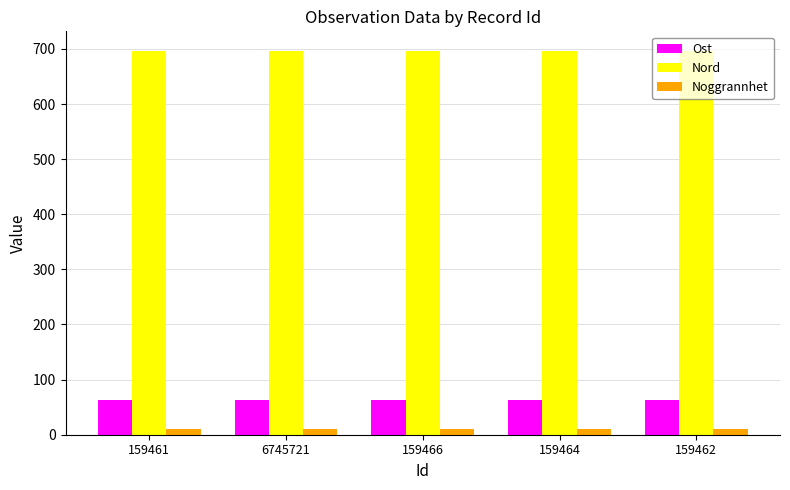

The value of Ost at 159461 is 25.6. True or false?

False